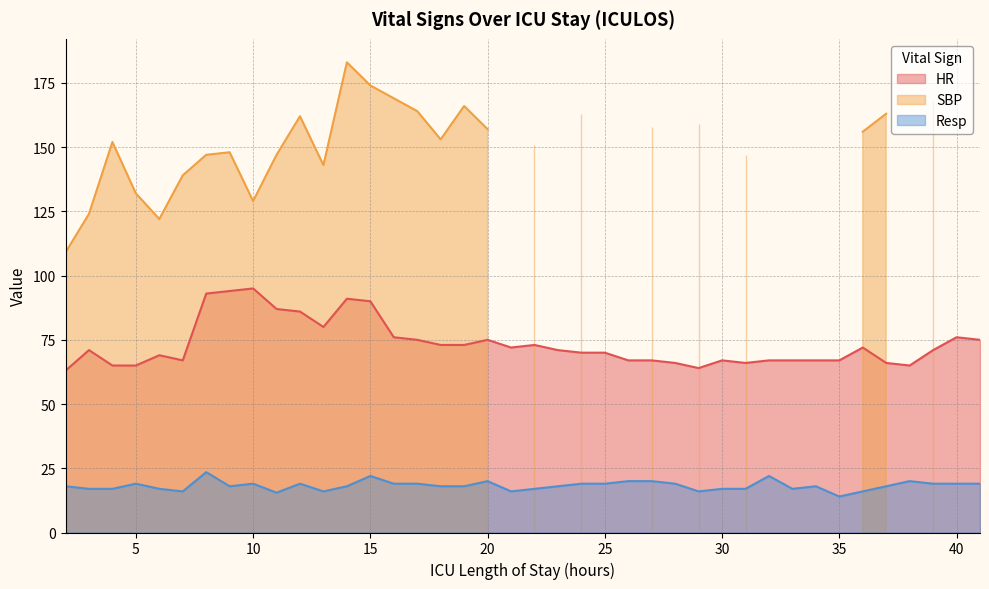

True or false: Resp has more than 1 interior local peaks.

True